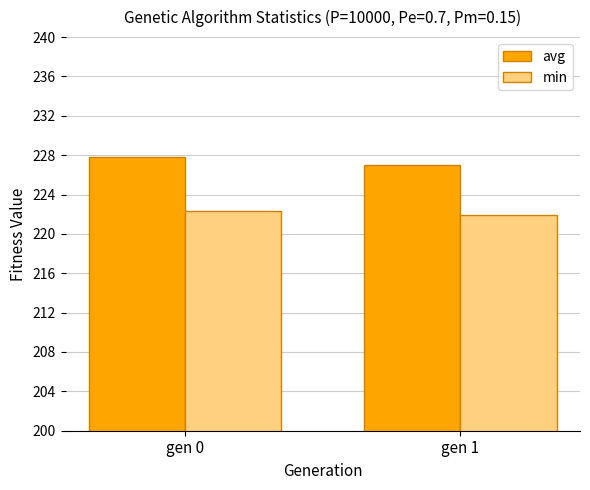

What is the total value across all series at gen 0?

450.1